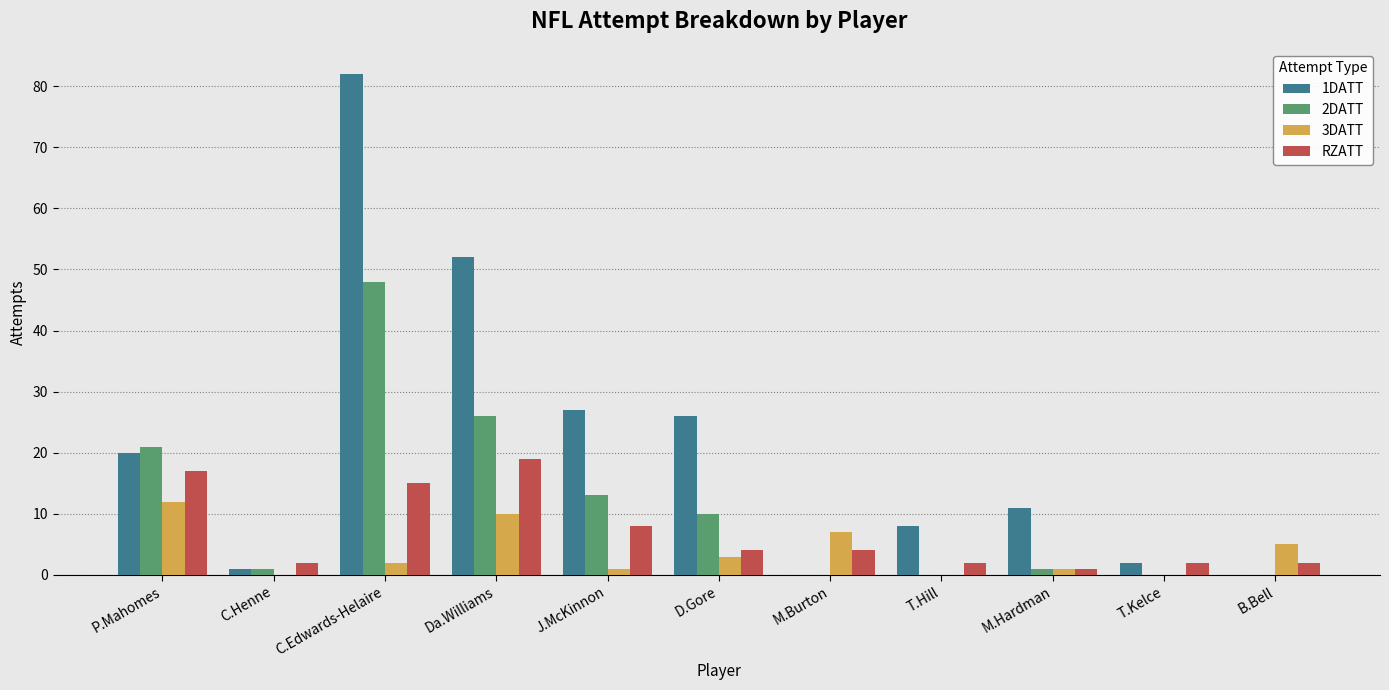

What is the sum of the 3DATT values at J.McKinnon and M.Burton?

8